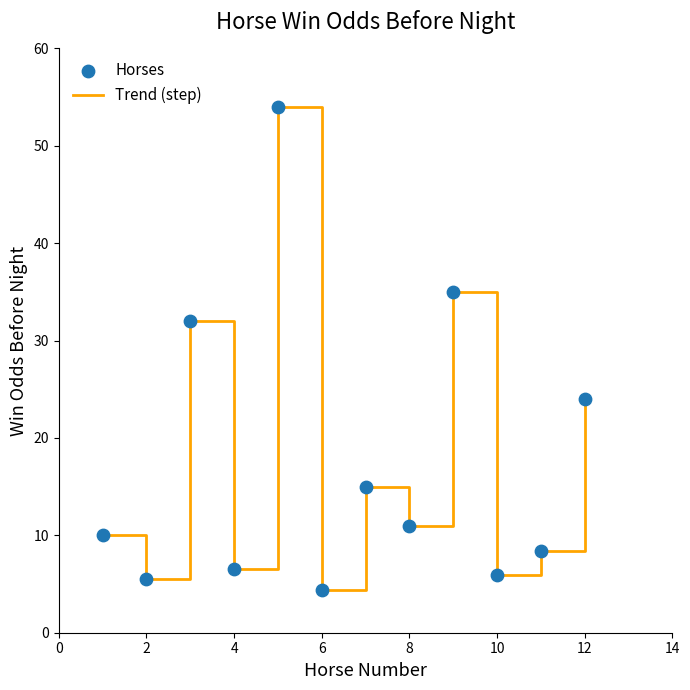

What is the smallest value displayed?

4.4